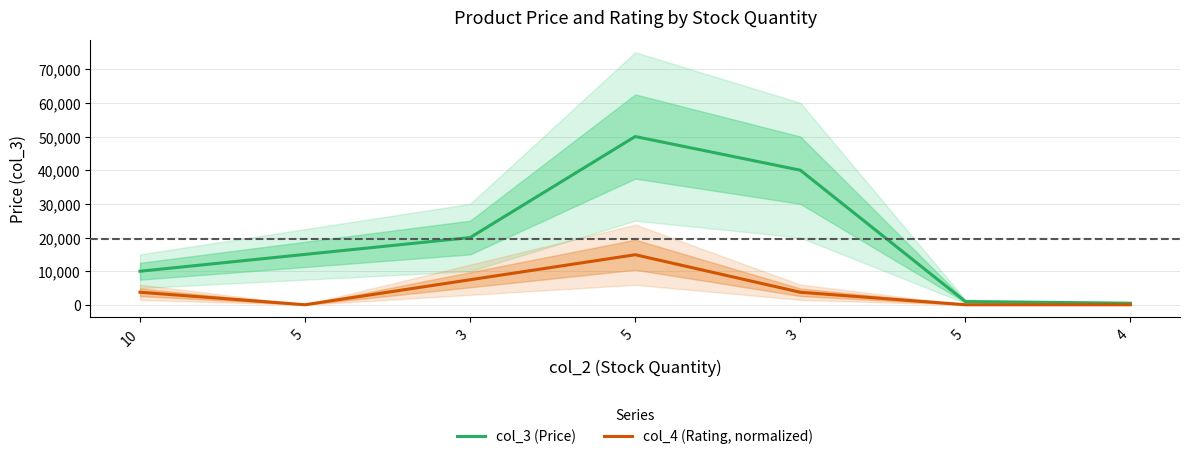

What is the label of the 7th point from the right?

10